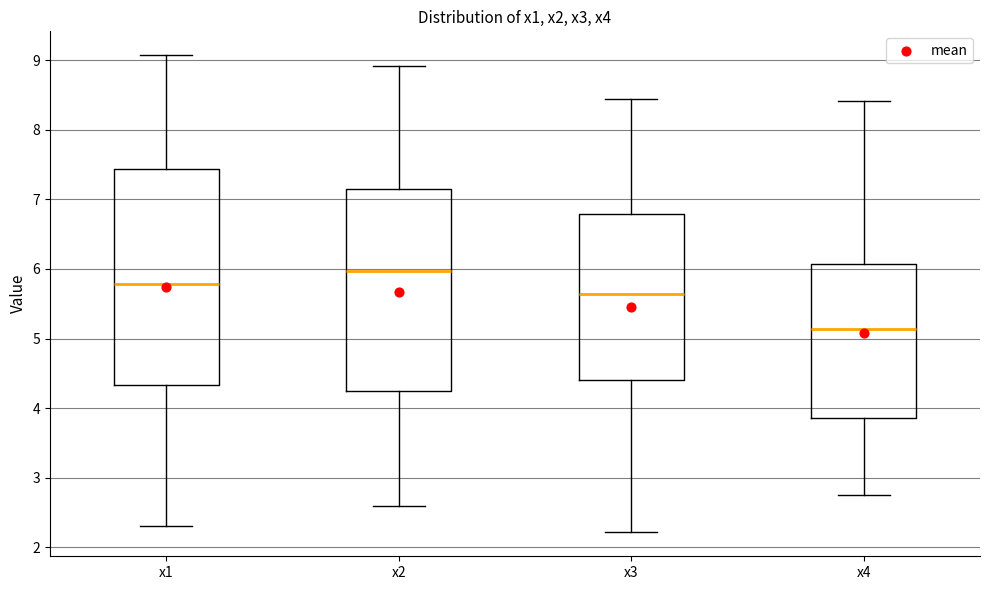

Which box is the tallest, from its lower edge to its upper edge?

x1